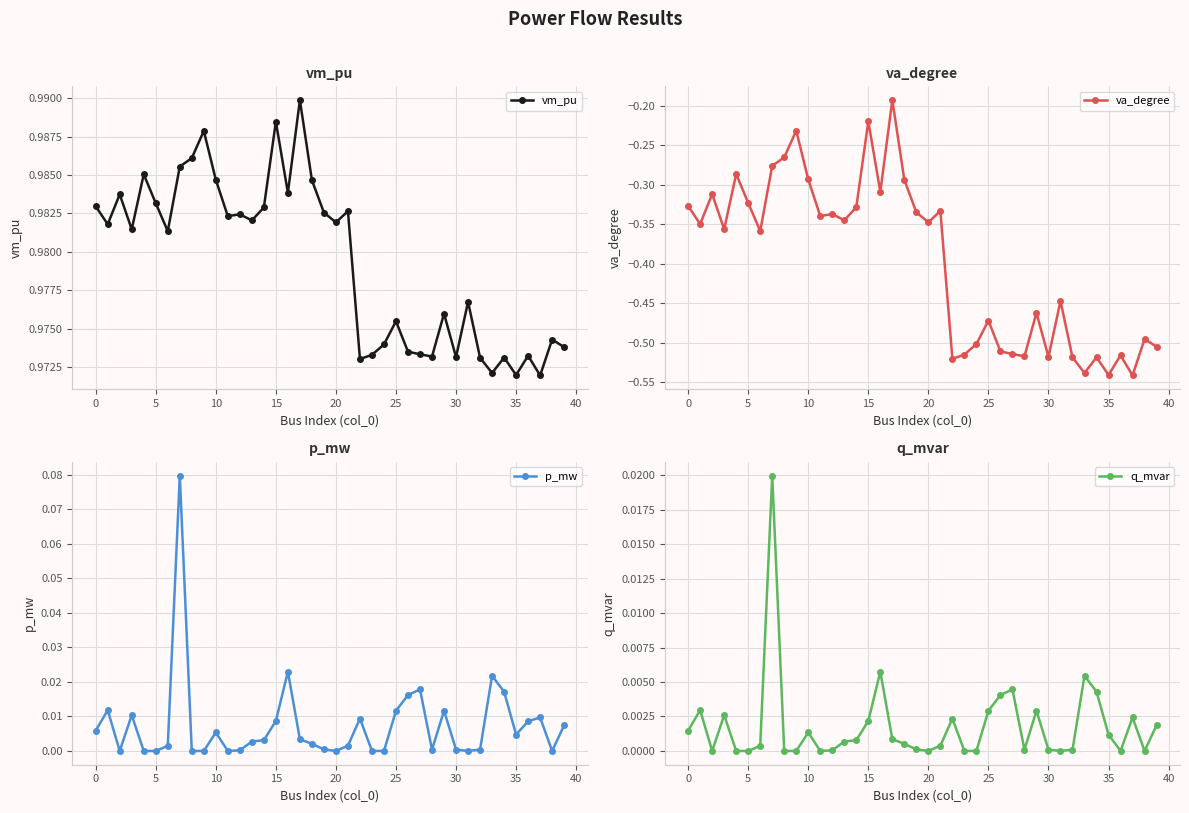

Is it true that va_degree equals -0.3 at 0?

True